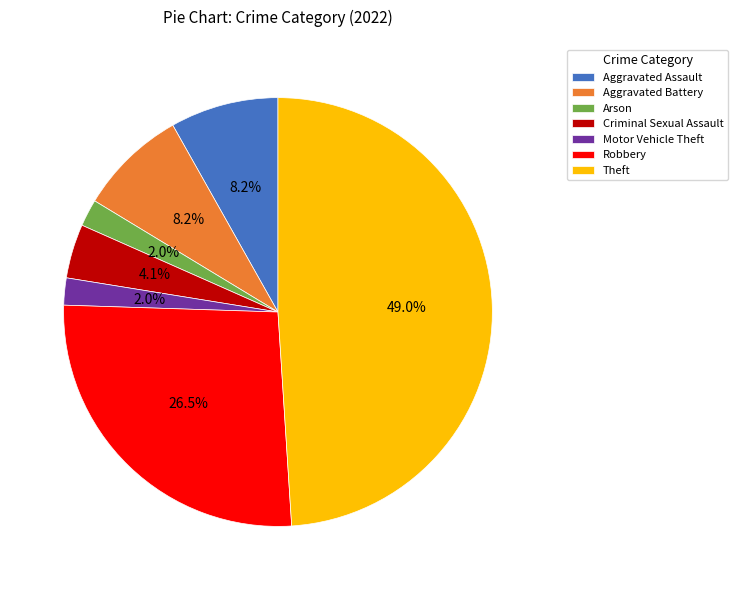

Is there any slice that represents more than half of the pie?

No